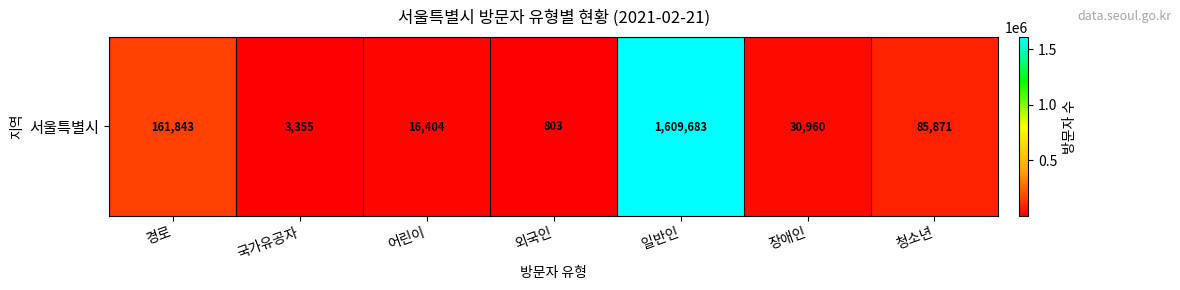

How many values exceed 30960?

3